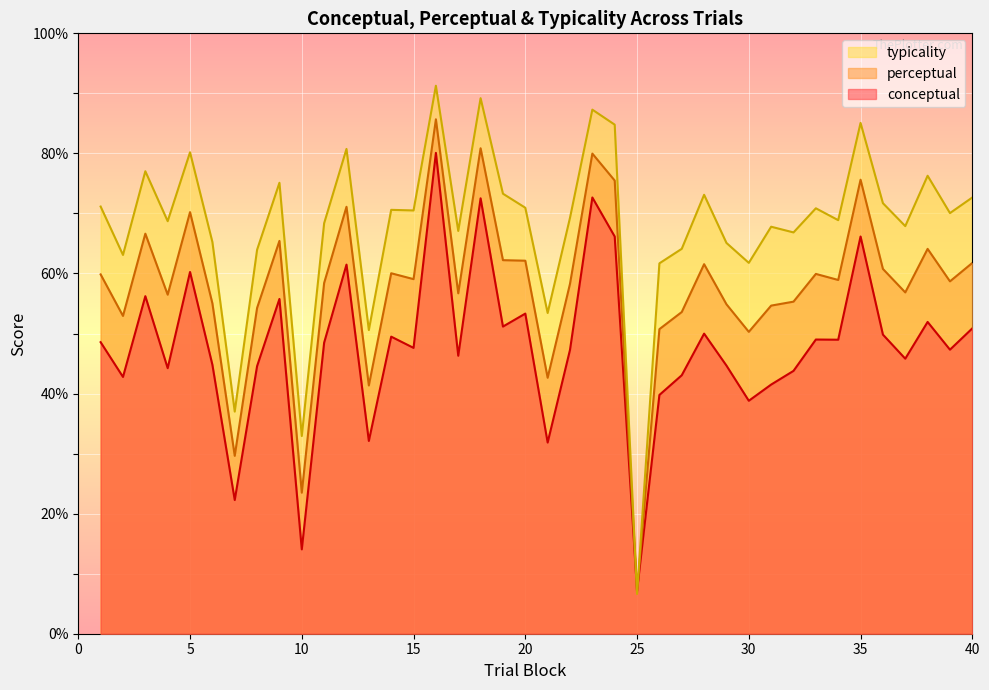

Where is perceptual nearest to the value 46?

21